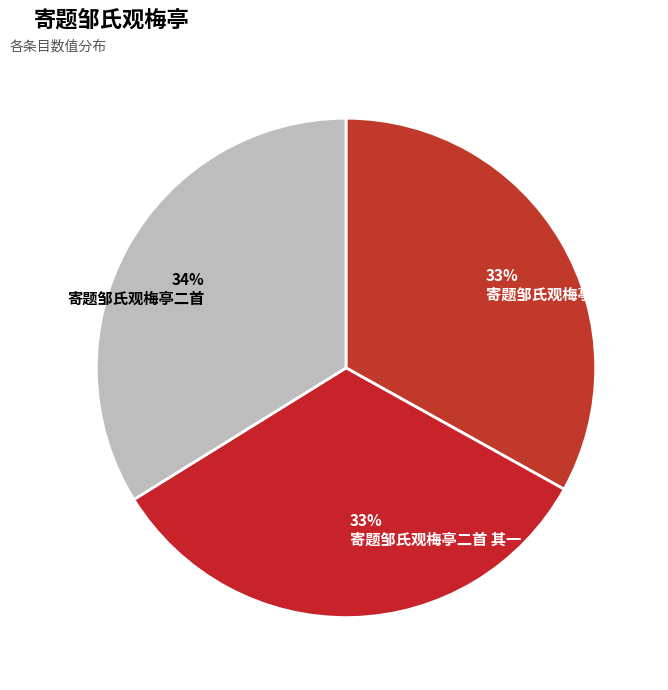

To the nearest percent, what is the combined percentage of 寄题邹氏观梅亭二首 其二 and 寄题邹氏观梅亭二首?

67%